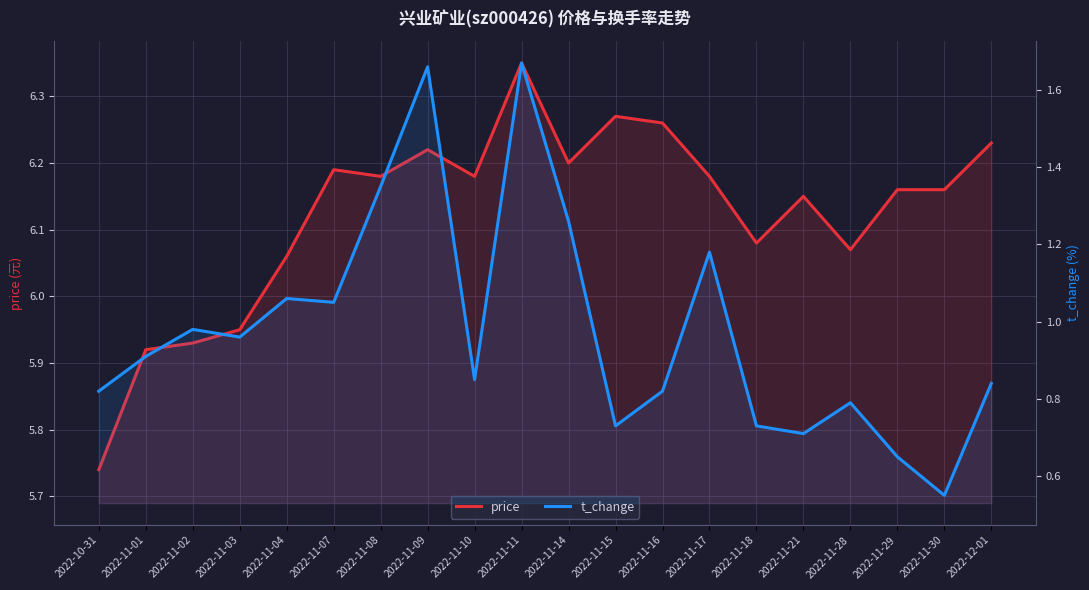

At how many categories does at least one series exceed 3?

20